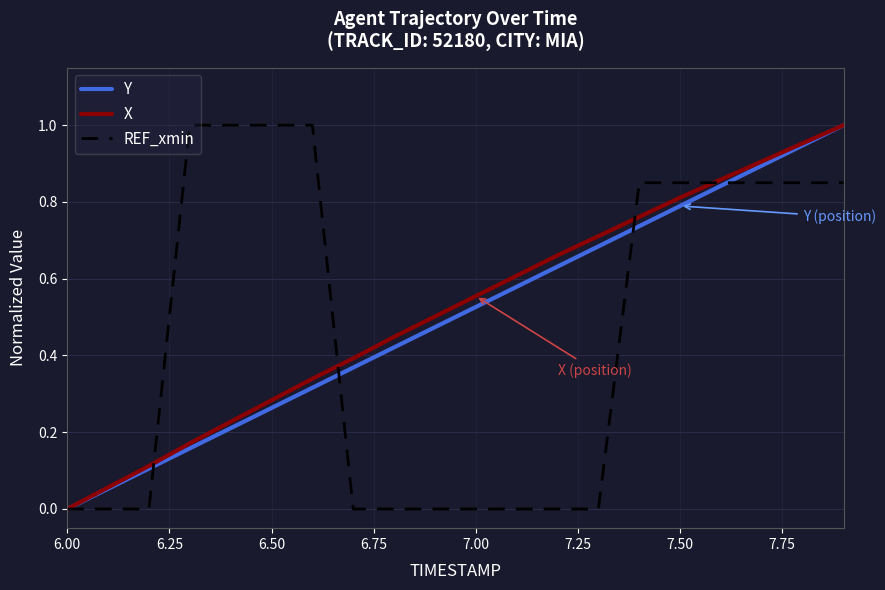

What is the value of the REF_xmin point at the 19th from the left?

0.8